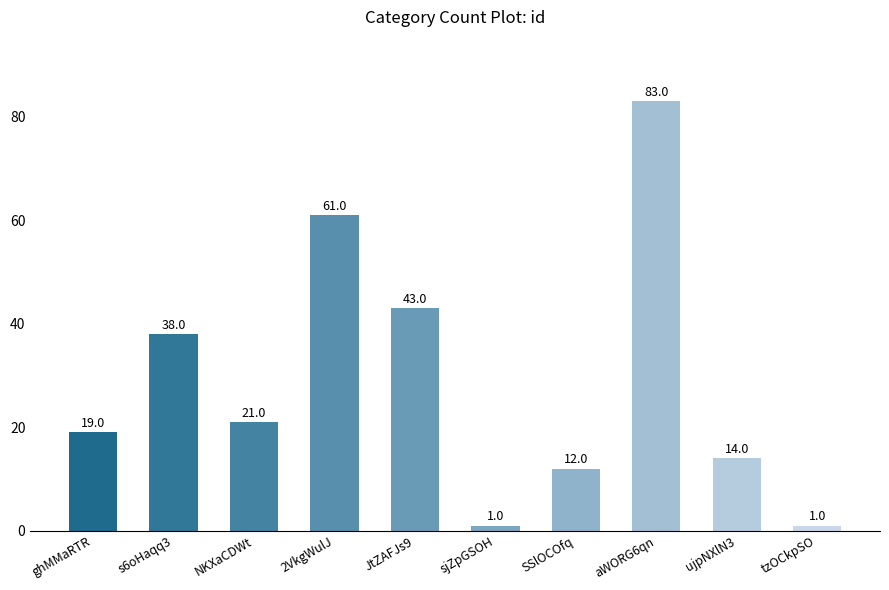

At which category does the chart reach its peak across all series?

aWORG6qn